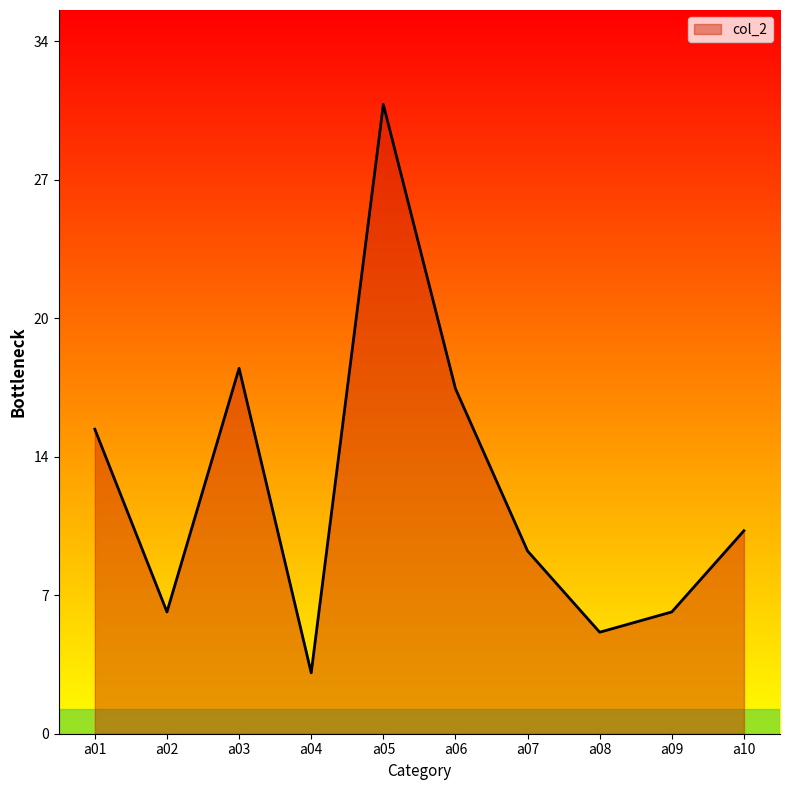

The value at a09 is 10. True or false?

False